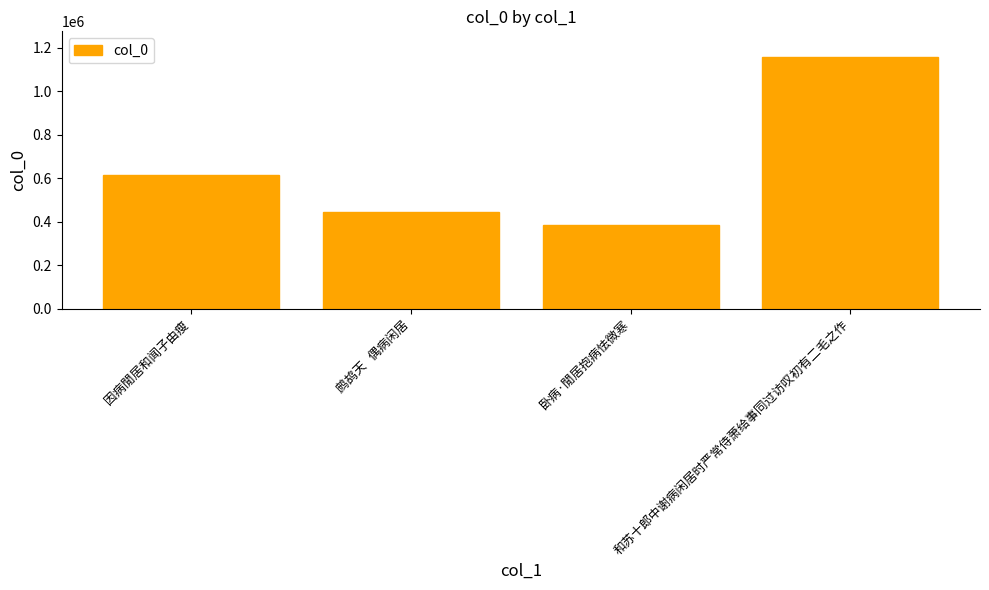

True or false: the data shows 1089353 at 因病閒居和闻子由瘦.

False